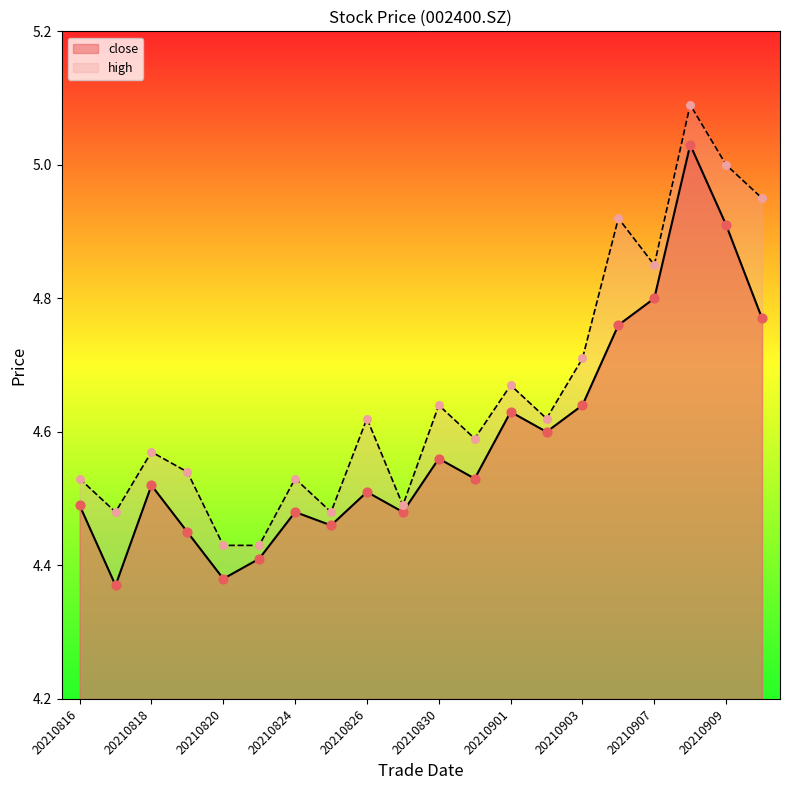

What is the total value across all series at 20210823?

8.8